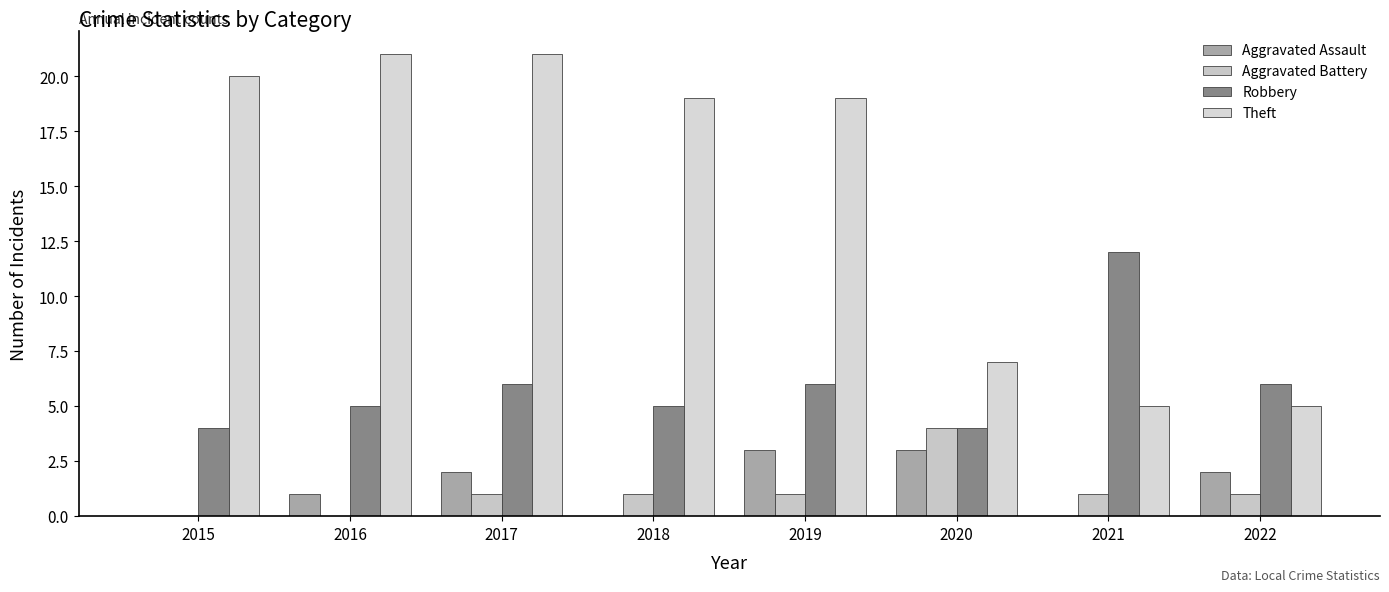

How many series are shown in this chart?

4